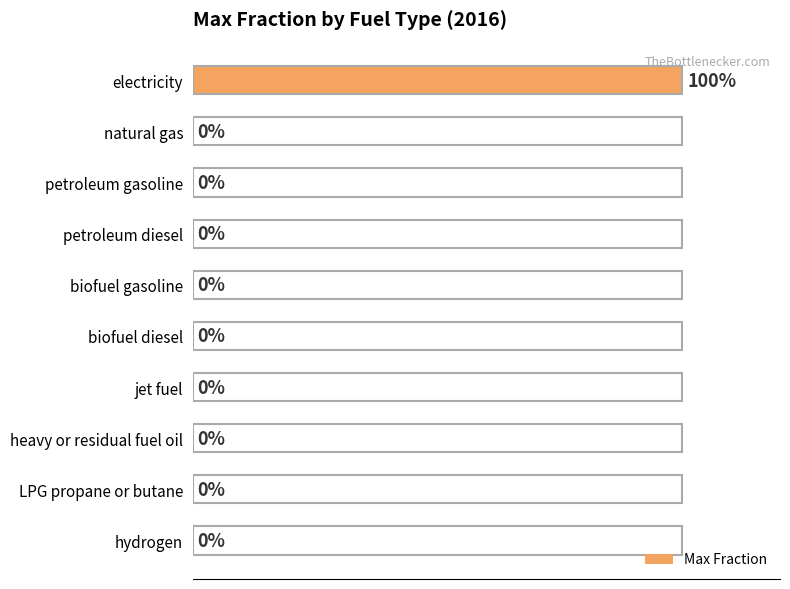

Which label corresponds to the largest value in the chart?

electricity